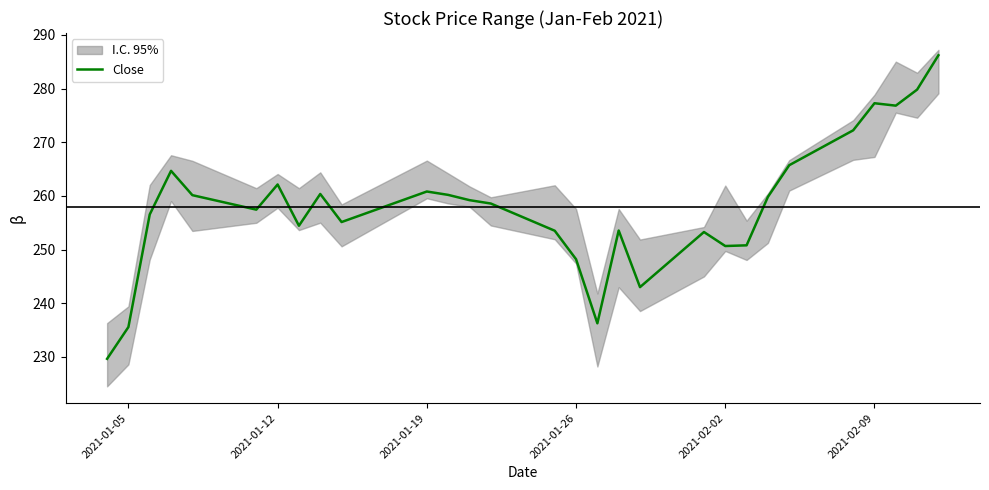

The Close series shows 235.6 at 2021-01-05. True or false?

True